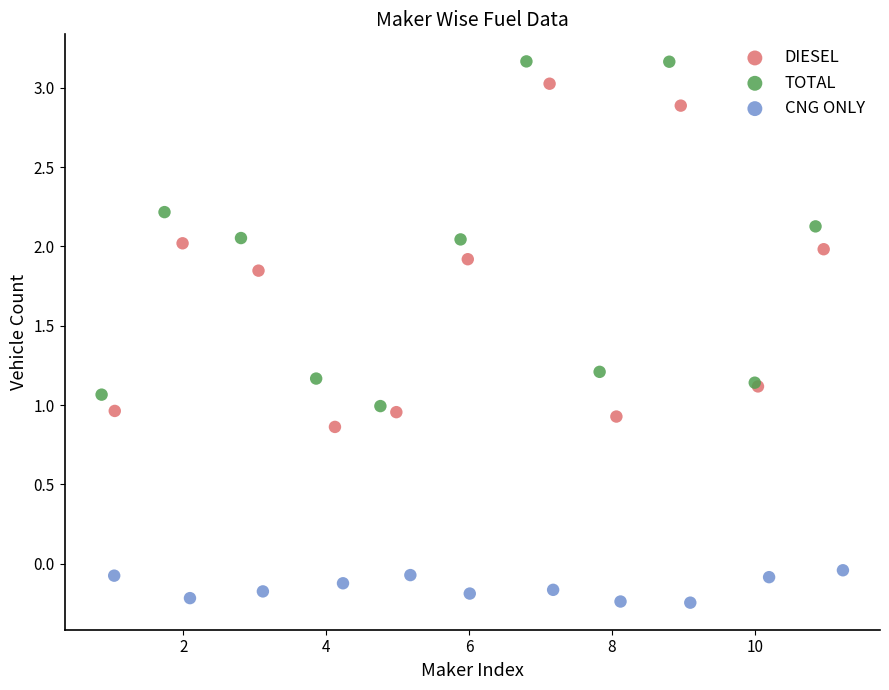

Which series reaches the maximum Y coordinate?

TOTAL